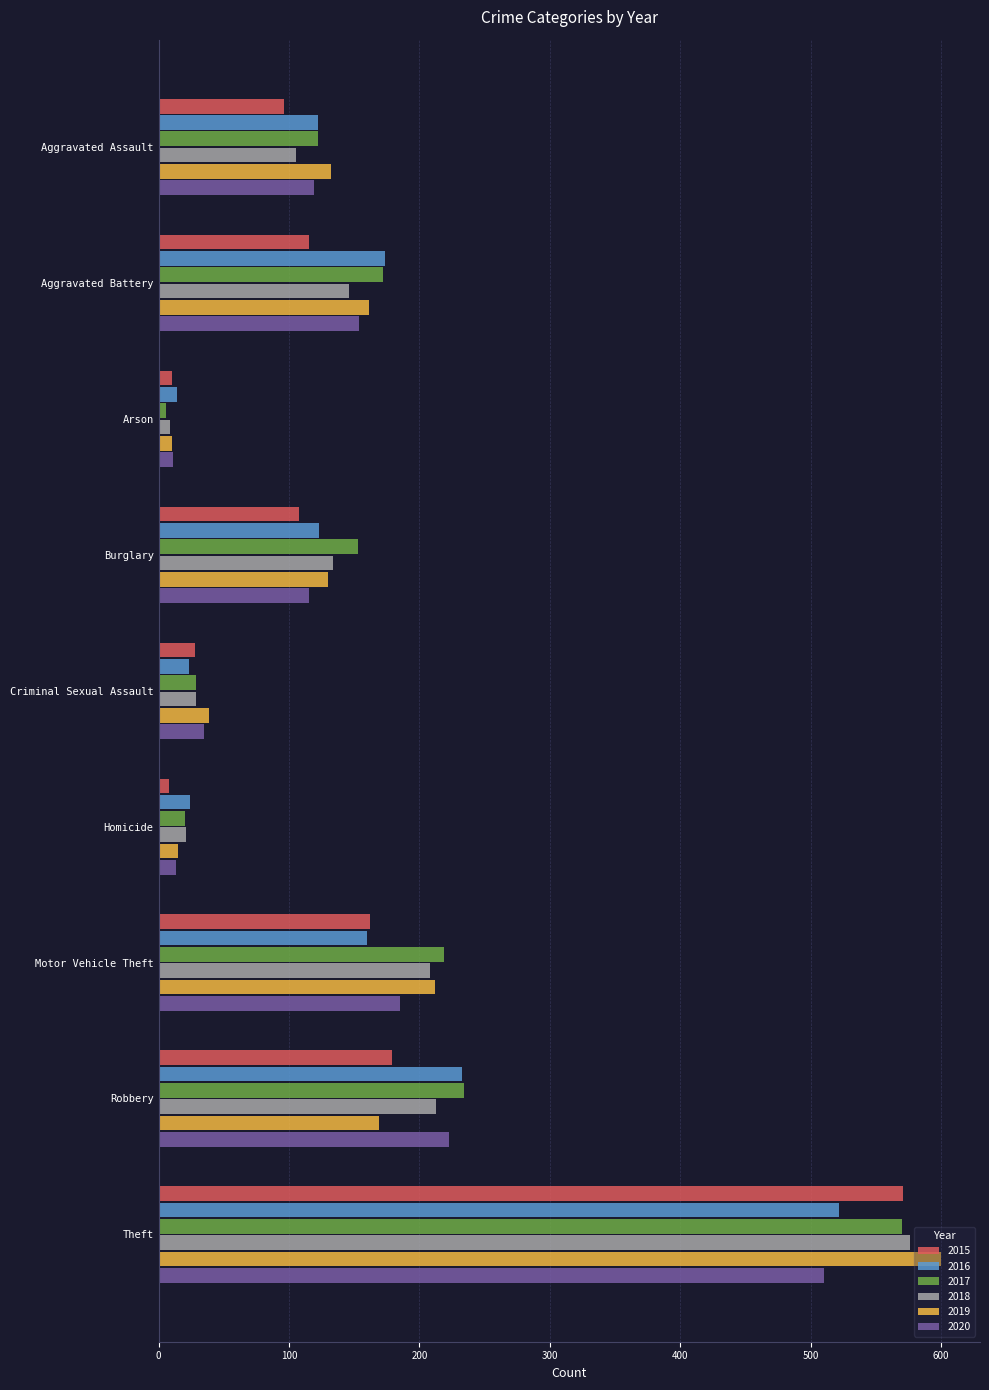

What is the smallest value displayed?

6